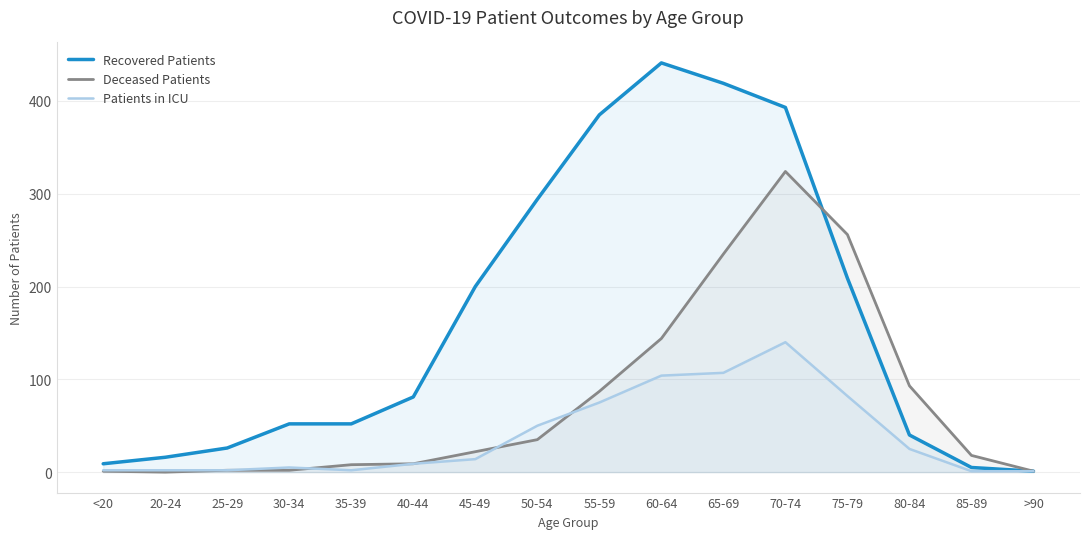

Reading left to right, list all the values displayed in this chart.

Recovered Patients: 9	16	26	52	52	81	200	294	385	441	419	393	209	40	5	1
Deceased Patients: 1	0	2	2	8	9	22	35	87	144	235	324	256	93	18	1
Patients in ICU: 2	2	2	5	2	9	14	50	75	104	107	140	82	25	1	1